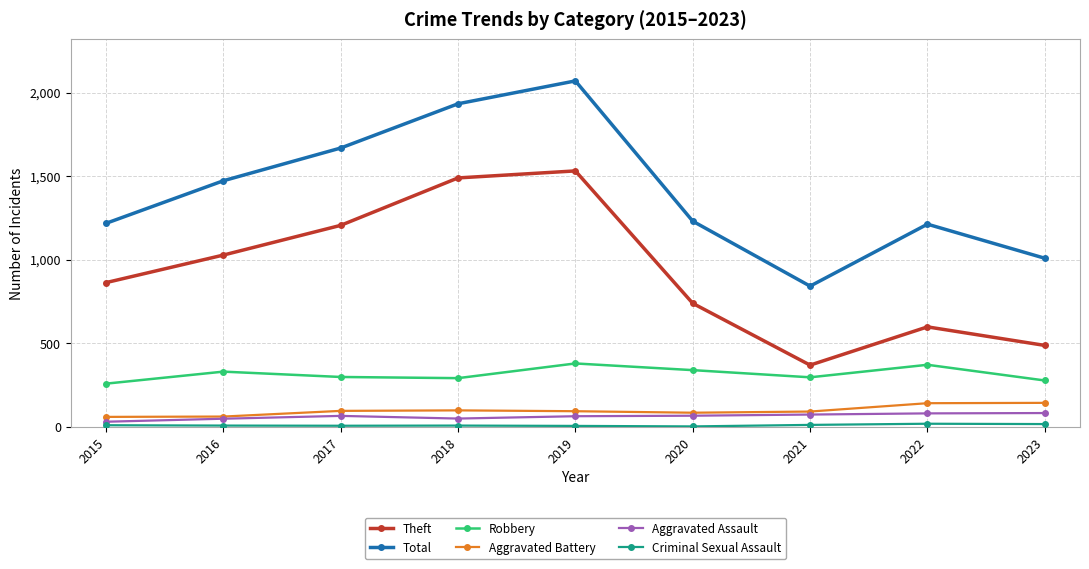

What is the greatest value displayed?

2070